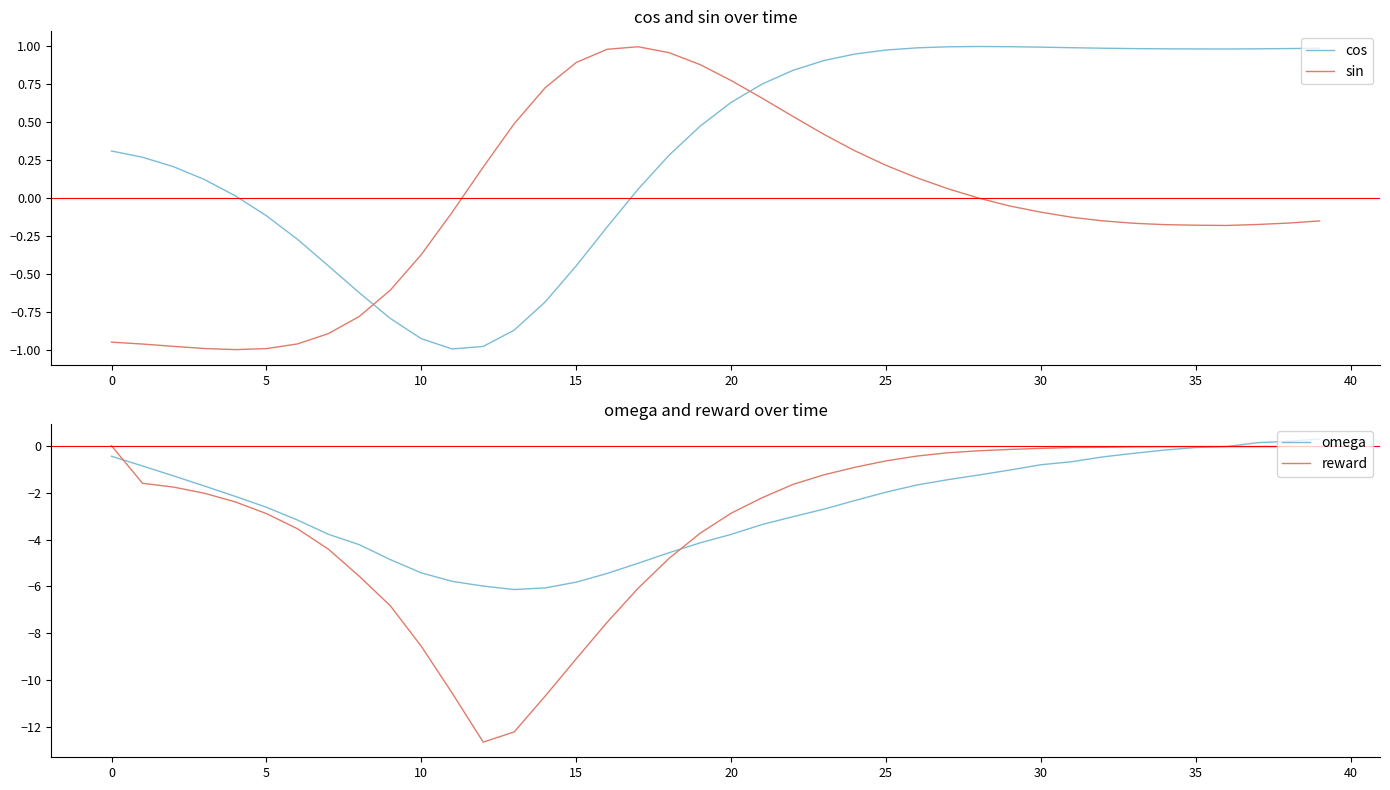

What is the total value across all series at 27?

-0.7